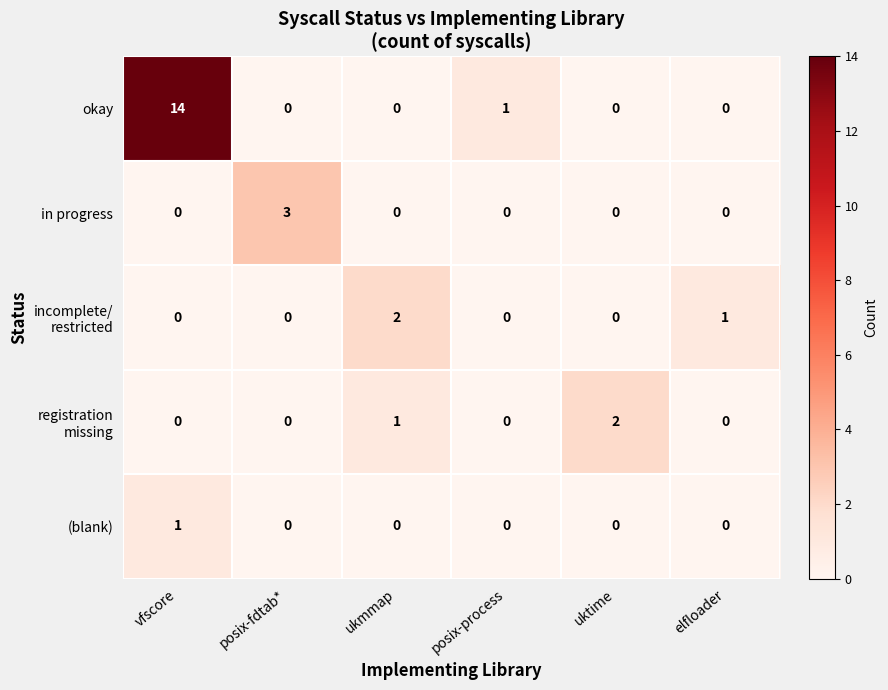

True or false: okay has a value of 4 at ukmmap.

False